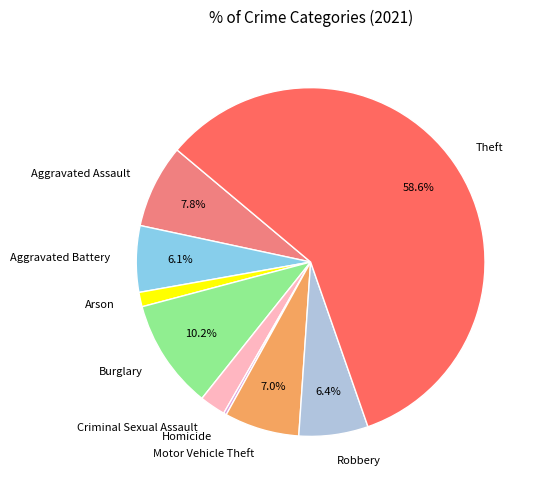

The Motor Vehicle Theft slice represents 7% of the pie. True or false?

True